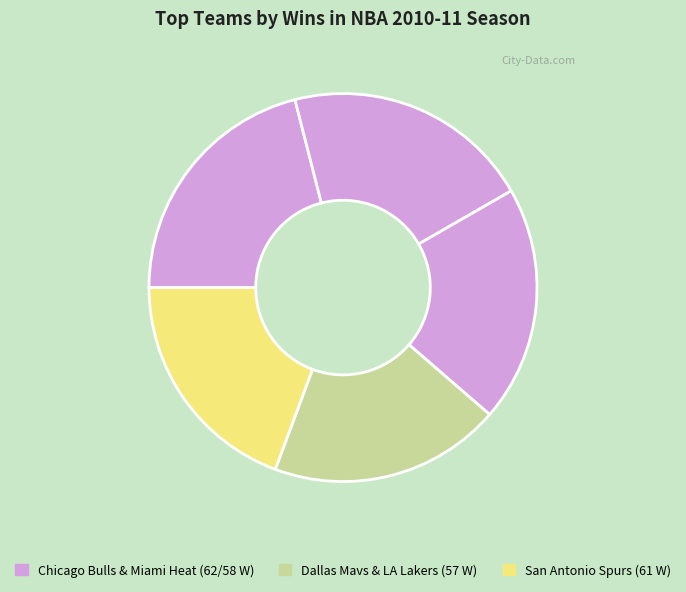

How many slices are in this pie chart?

5